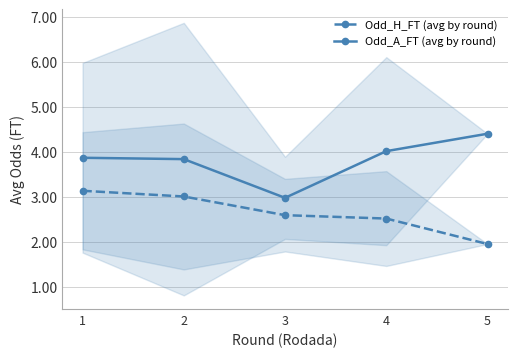

At which label does Odd_A_FT (avg by round) first exceed 3?

1